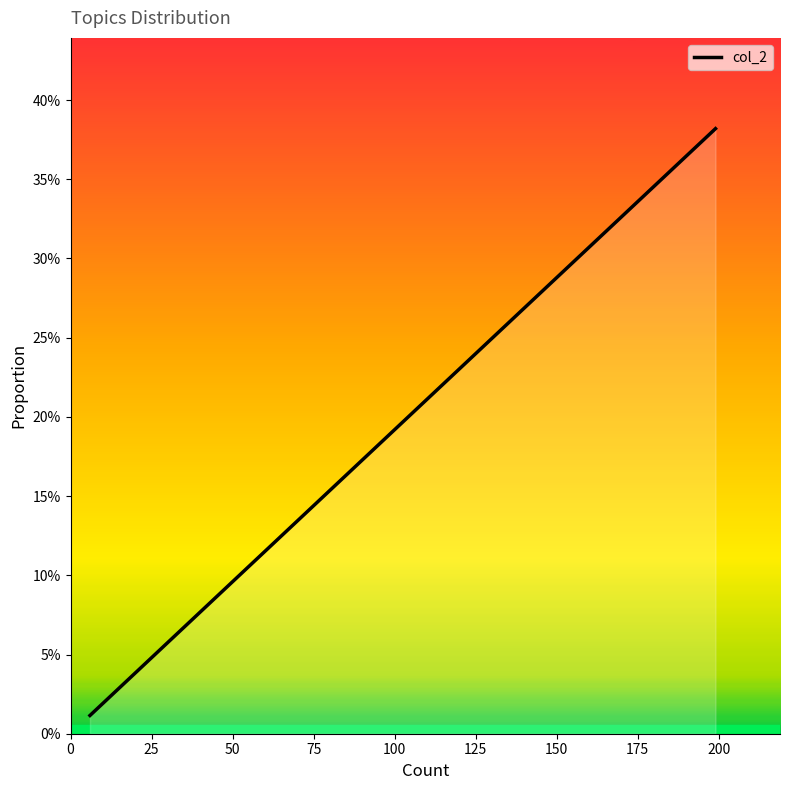

Count the number of data series in this chart.

1